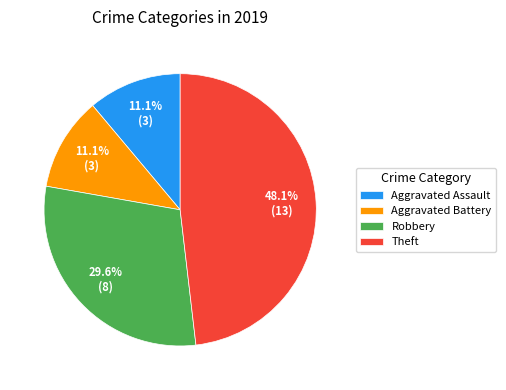

Which category has the biggest portion of the pie?

Theft